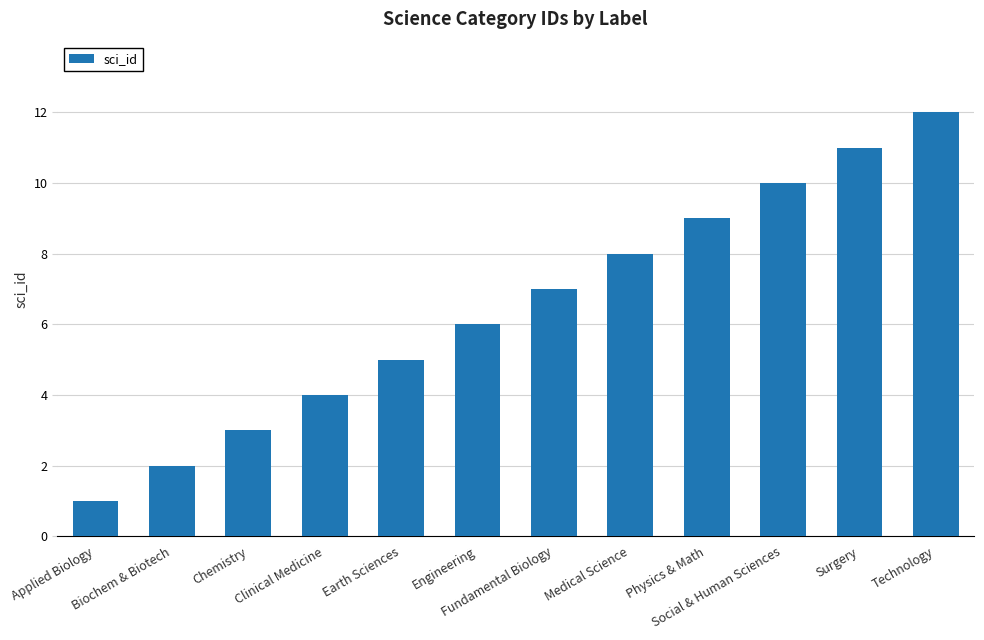

Which has a higher value, Physics & Math or Surgery?

Surgery